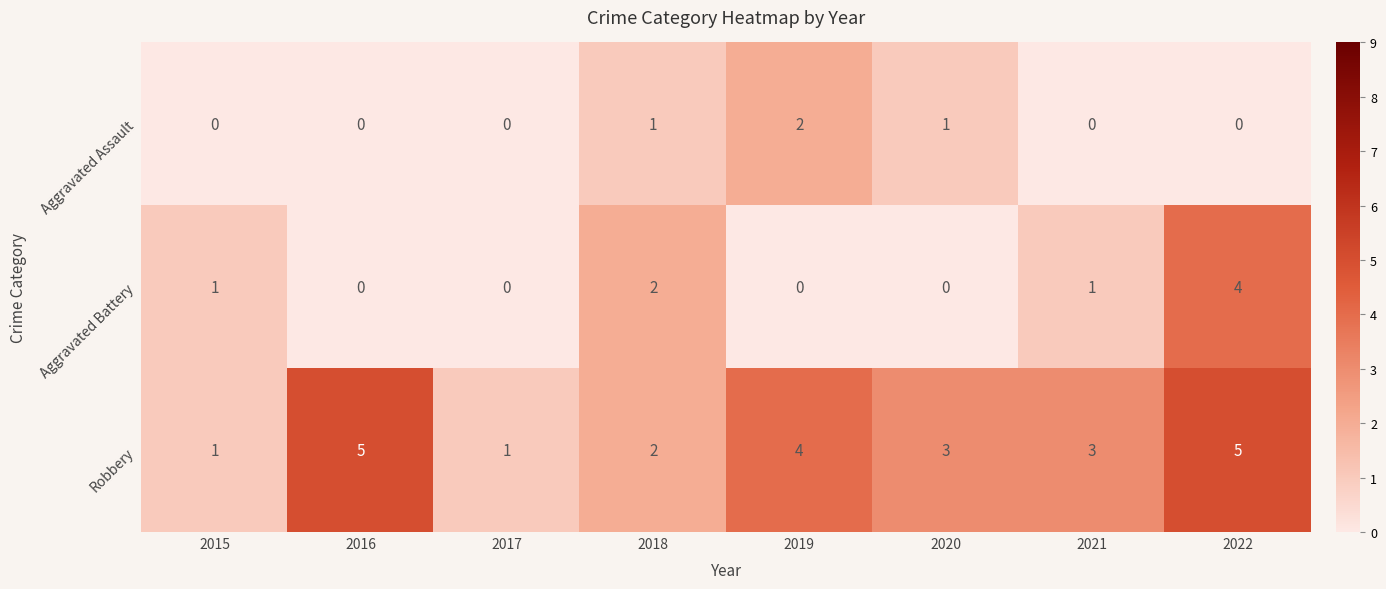

How many values in the Aggravated Battery series are below 1?

4